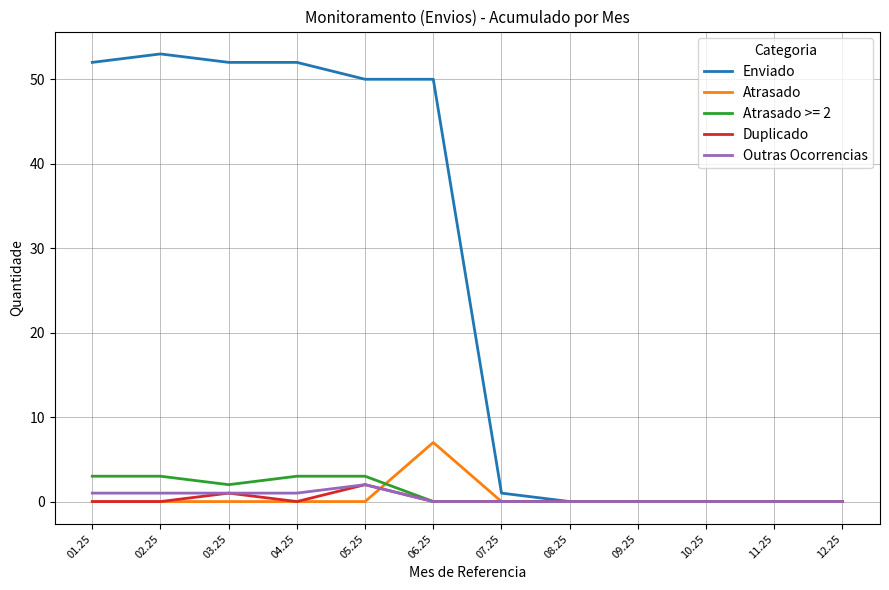

Which series has the largest total across all categories?

Enviado